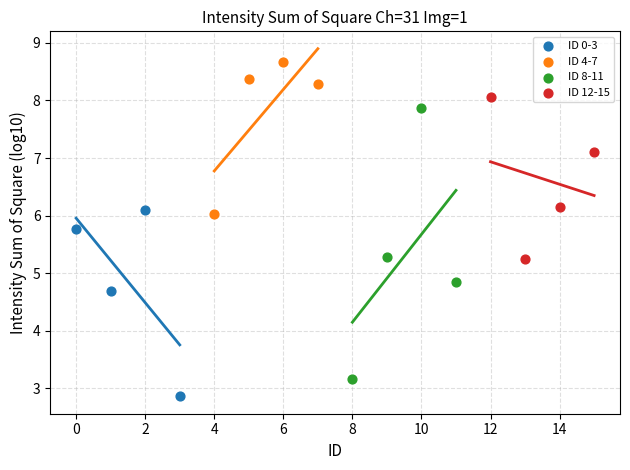

Which series reaches the minimum Y coordinate?

ID 0-3